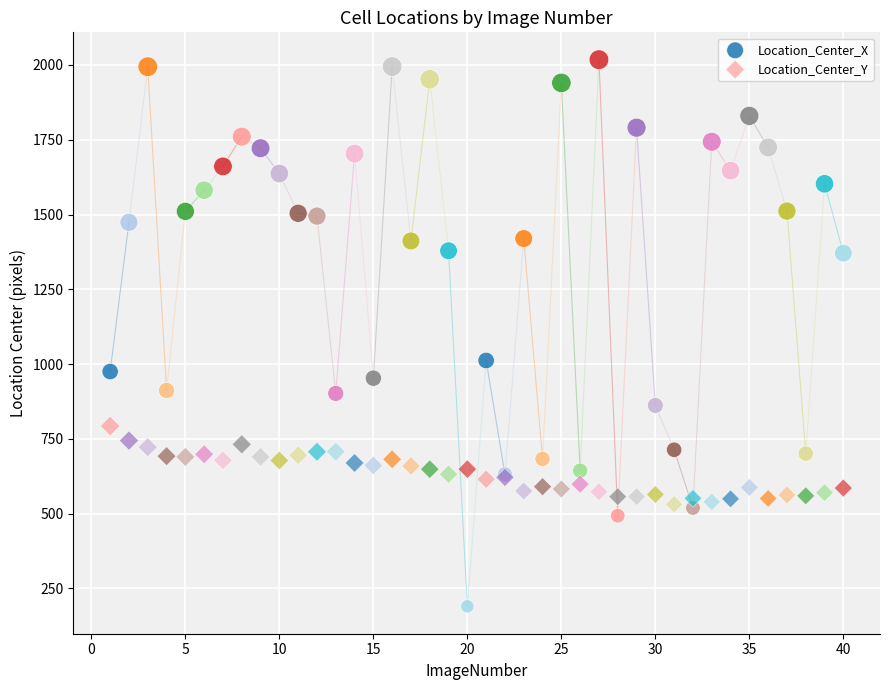

Which series reaches the maximum Y coordinate?

Location_Center_X